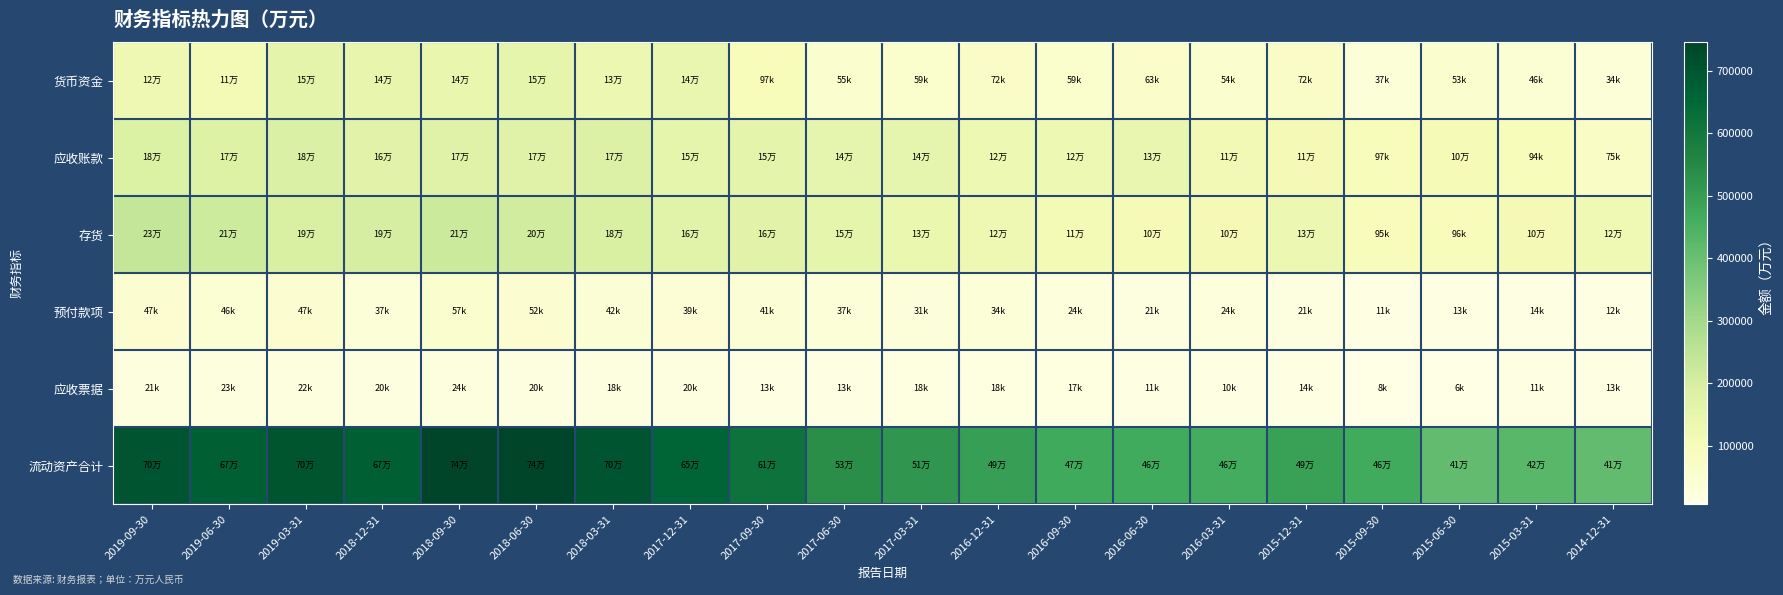

Reading right to left, transcribe all the data shown in this chart.

货币资金: 2014-12-31=34788	2015-03-31=46997	2015-06-30=53039	2015-09-30=37877	2015-12-31=72904	2016-03-31=54653	2016-06-30=63671	2016-09-30=59774	2016-12-31=72978	2017-03-31=59828	2017-06-30=55387	2017-09-30=97334	2017-12-31=140283	2018-03-31=133112	2018-06-30=153932	2018-09-30=144146	2018-12-31=147566	2019-03-31=156396	2019-06-30=115442	2019-09-30=124276
应收账款: 2014-12-31=75403	2015-03-31=94073	2015-06-30=105391	2015-09-30=97728	2015-12-31=110482	2016-03-31=118321	2016-06-30=139960	2016-09-30=128515	2016-12-31=128938	2017-03-31=149919	2017-06-30=148386	2017-09-30=159722	2017-12-31=151470	2018-03-31=178218	2018-06-30=173419	2018-09-30=172332	2018-12-31=164683	2019-03-31=188507	2019-06-30=177000	2019-09-30=185758
存货: 2014-12-31=121255	2015-03-31=109230	2015-06-30=96011	2015-09-30=95782	2015-12-31=131117	2016-03-31=107888	2016-06-30=107744	2016-09-30=113568	2016-12-31=127547	2017-03-31=138673	2017-06-30=152884	2017-09-30=163276	2017-12-31=167959	2018-03-31=189308	2018-06-30=207192	2018-09-30=219277	2018-12-31=198111	2019-03-31=190906	2019-06-30=215007	2019-09-30=235138
预付款项: 2014-12-31=12813	2015-03-31=14512	2015-06-30=13143	2015-09-30=11512	2015-12-31=21049	2016-03-31=24488	2016-06-30=21099	2016-09-30=24461	2016-12-31=34003	2017-03-31=31560	2017-06-30=37650	2017-09-30=41975	2017-12-31=39334	2018-03-31=42409	2018-06-30=52698	2018-09-30=57405	2018-12-31=37253	2019-03-31=47491	2019-06-30=46101	2019-09-30=47898
应收票据: 2014-12-31=13163	2015-03-31=11141	2015-06-30=6834	2015-09-30=8695	2015-12-31=14749	2016-03-31=10479	2016-06-30=11914	2016-09-30=17134	2016-12-31=18047	2017-03-31=18156	2017-06-30=13745	2017-09-30=13761	2017-12-31=20100	2018-03-31=18917	2018-06-30=20613	2018-09-30=24050	2018-12-31=20279	2019-03-31=22551	2019-06-30=23649	2019-09-30=21850
流动资产合计: 2014-12-31=412401	2015-03-31=426403	2015-06-30=412295	2015-09-30=468469	2015-12-31=491465	2016-03-31=464724	2016-06-30=468159	2016-09-30=470689	2016-12-31=497137	2017-03-31=519747	2017-06-30=536641	2017-09-30=616382	2017-12-31=659171	2018-03-31=704654	2018-06-30=745829	2018-09-30=744951	2018-12-31=676502	2019-03-31=702089	2019-06-30=675291	2019-09-30=704363